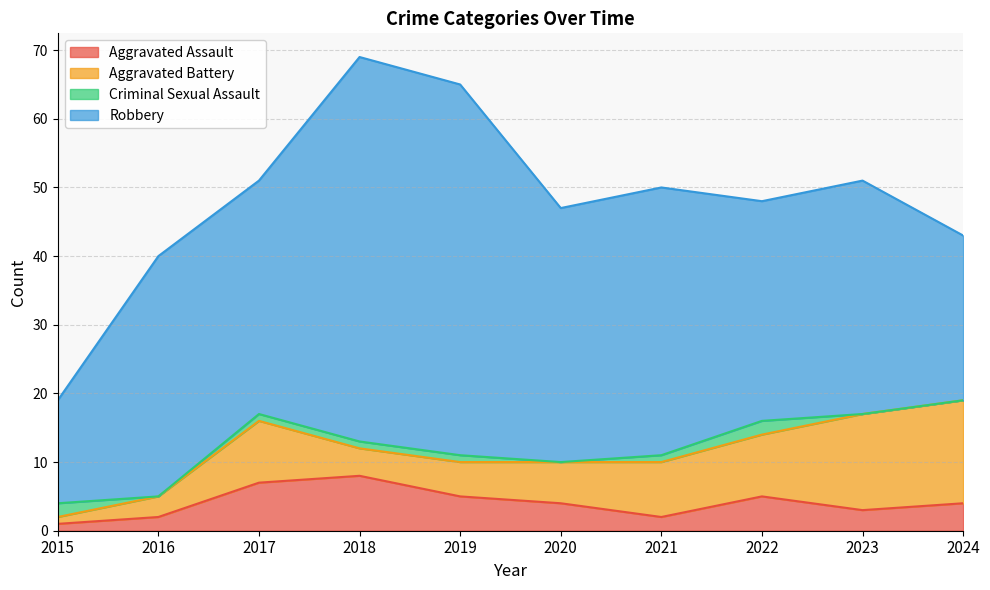

At how many categories does at least one series exceed 40?

2